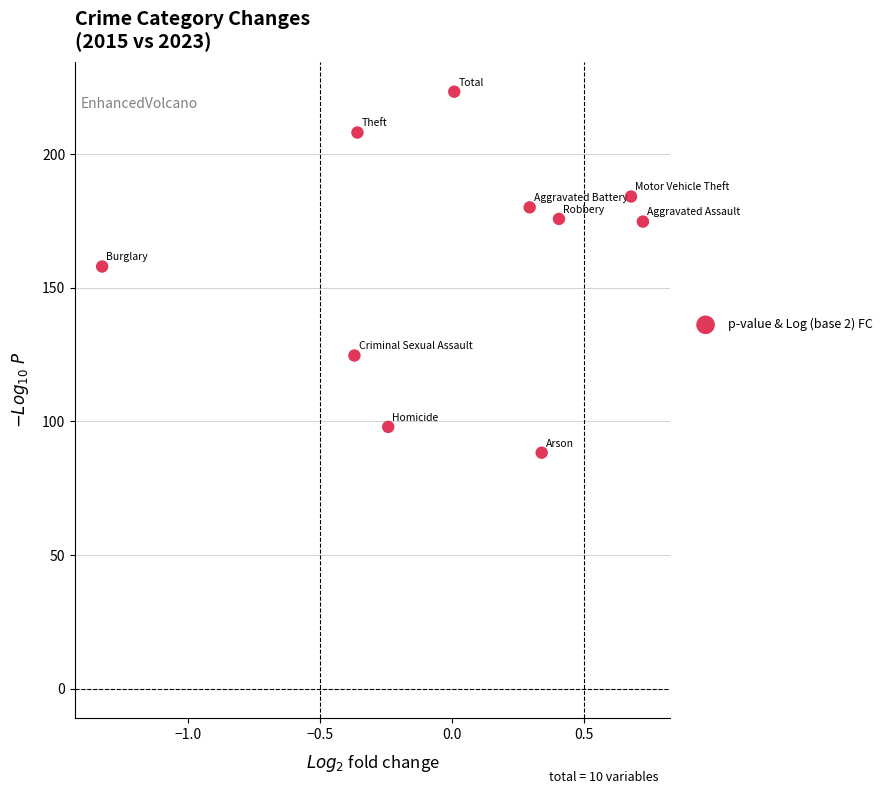

What Y value in the scatter plot is closest to 155?

158.0